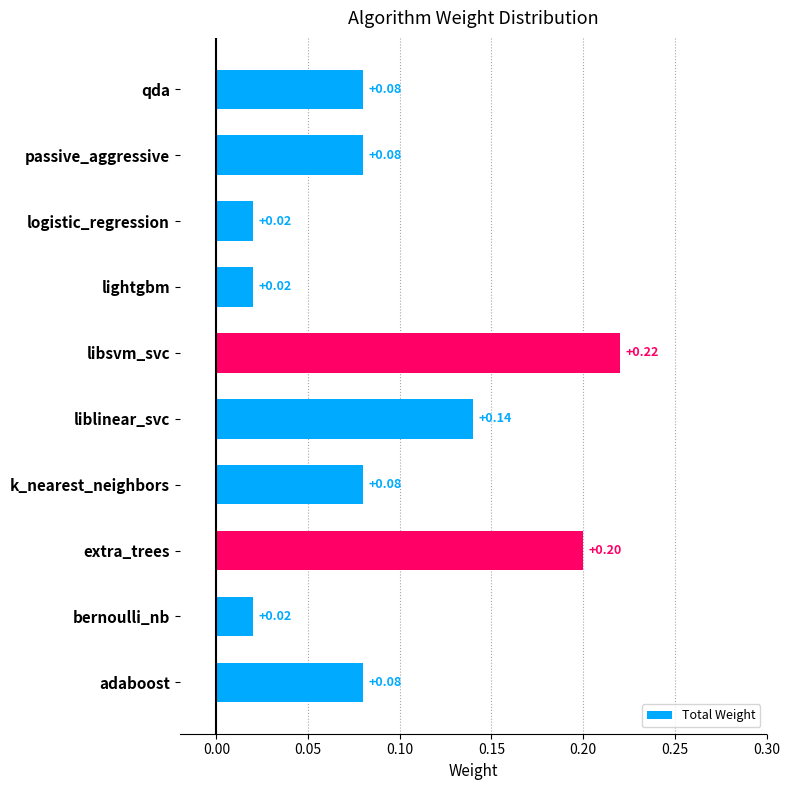

What is the sum of all values?

0.9